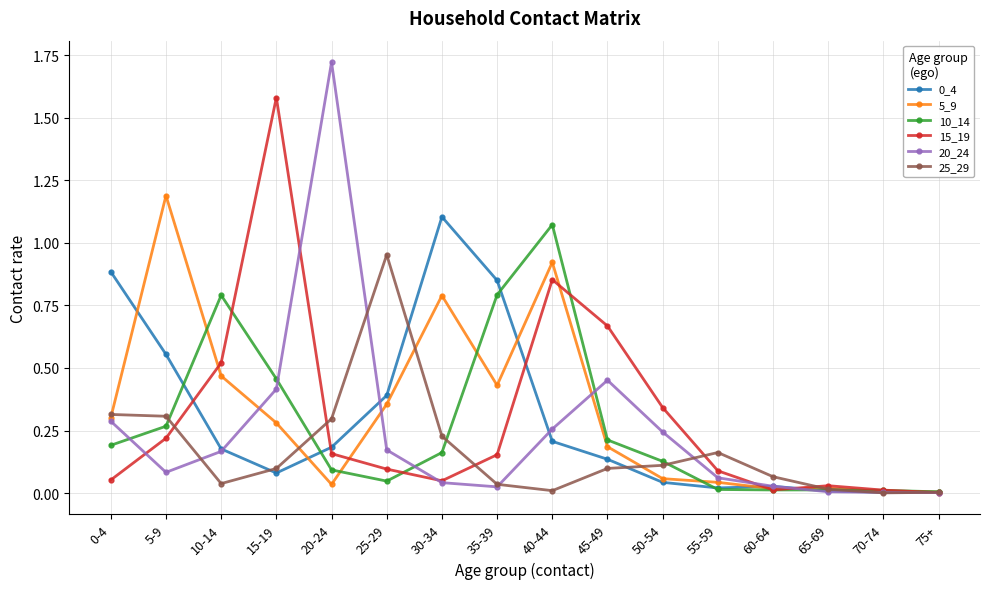

Where is the first local maximum for 20_24?

20-24